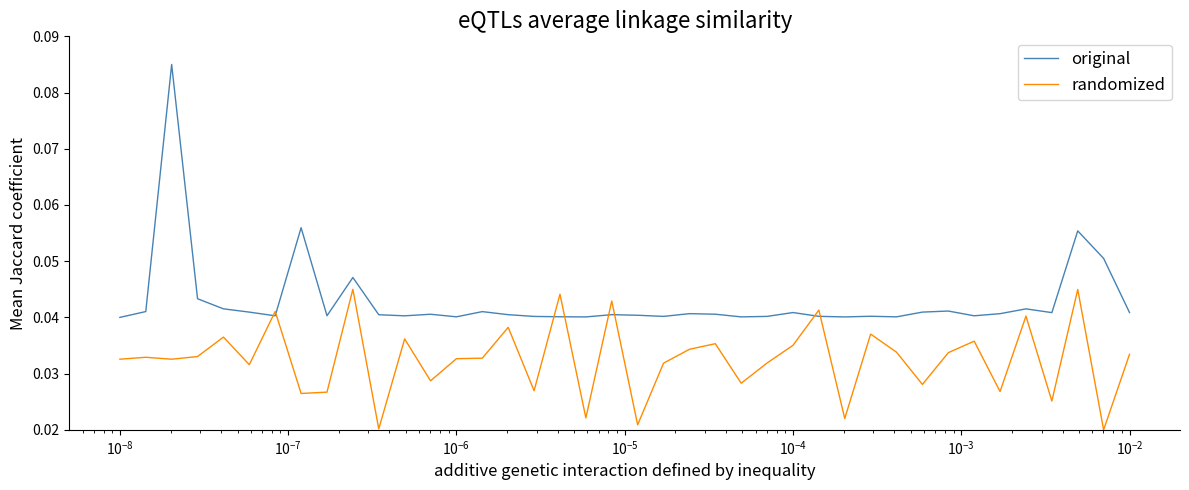

Which series has the largest range (max minus min)?

original